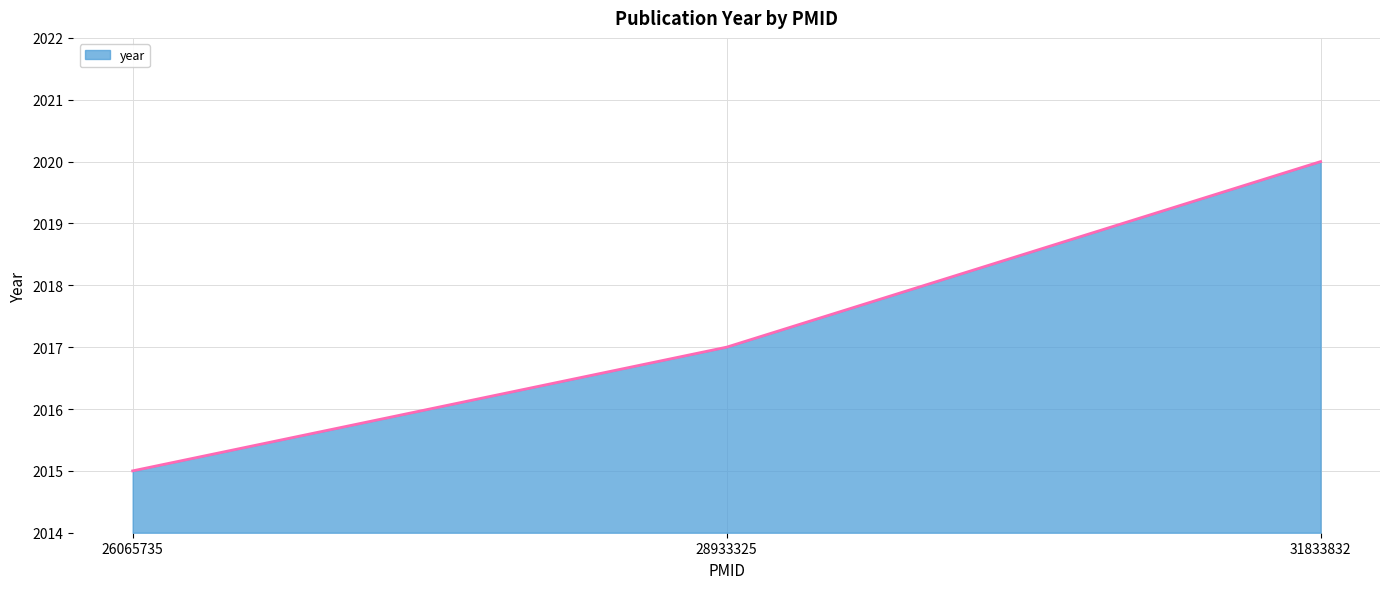

What is the change in value from 28933325 to 31833832?

+3